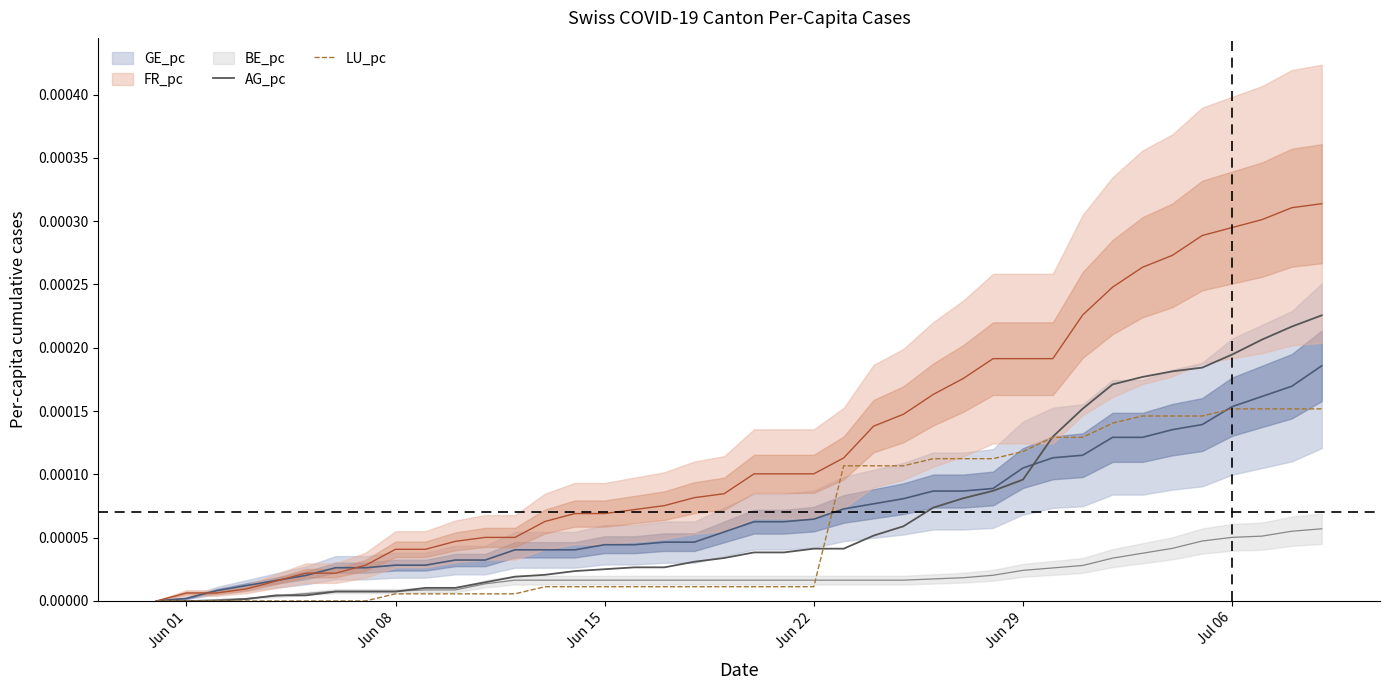

The value of LU_pc at 35 is 0.0. True or false?

False